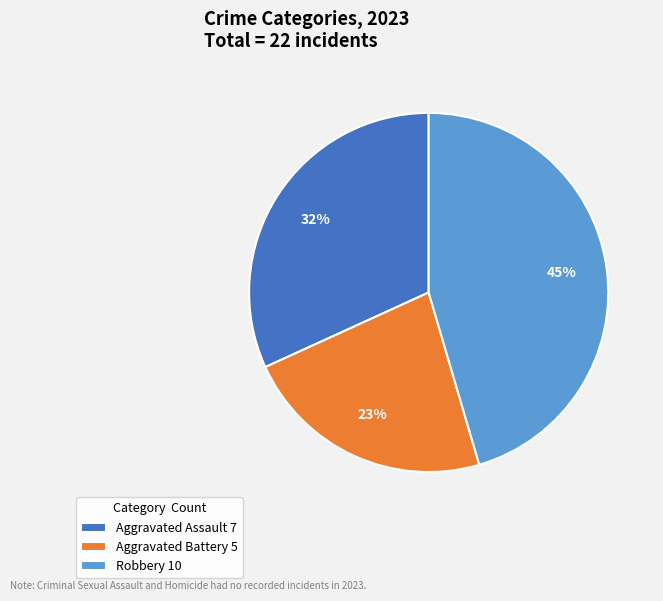

True or false: Aggravated Assault 7 accounts for 19% of the total.

False